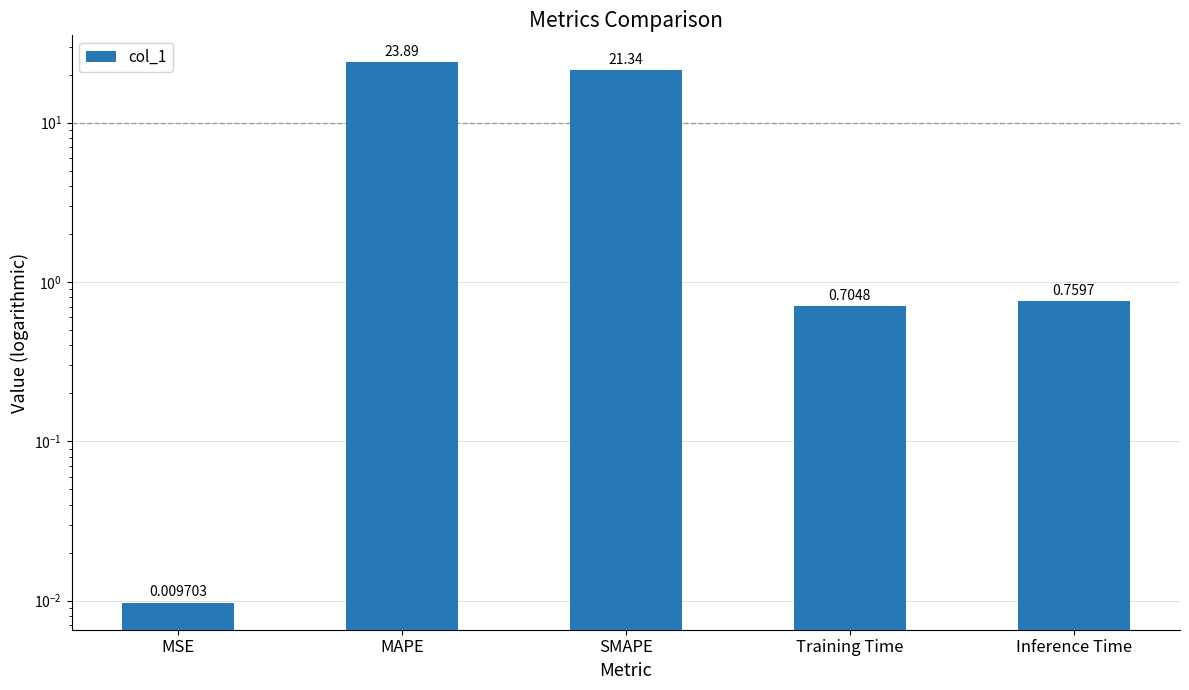

How many bars are there in total?

5